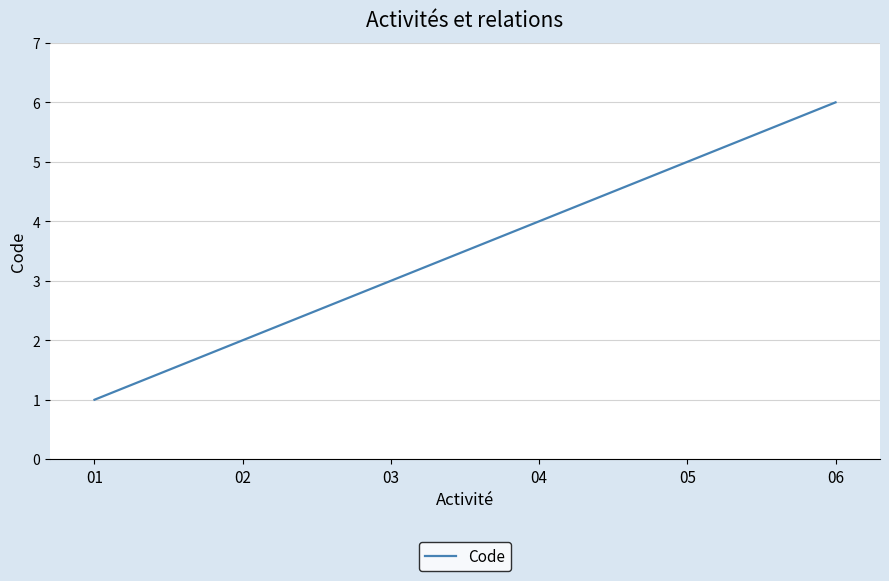

At which category does the chart reach its peak across all series?

06